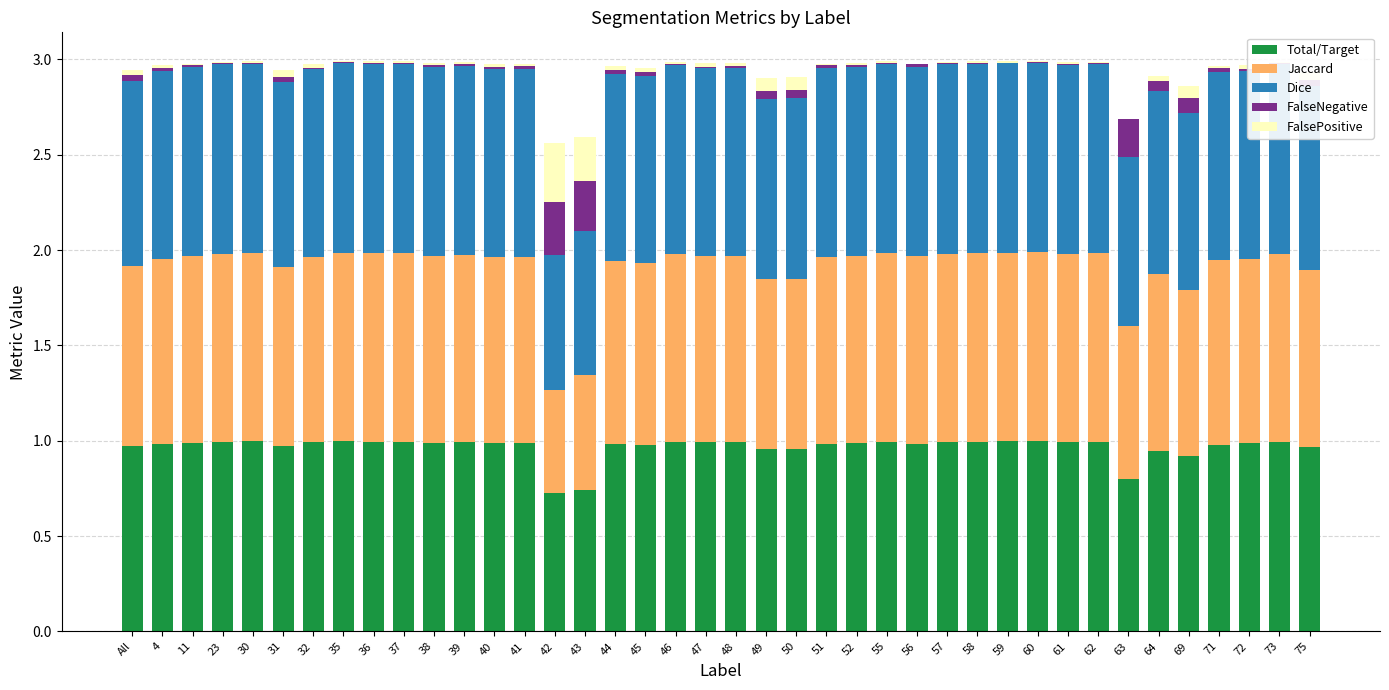

What is the sum of all Total/Target values?

38.7